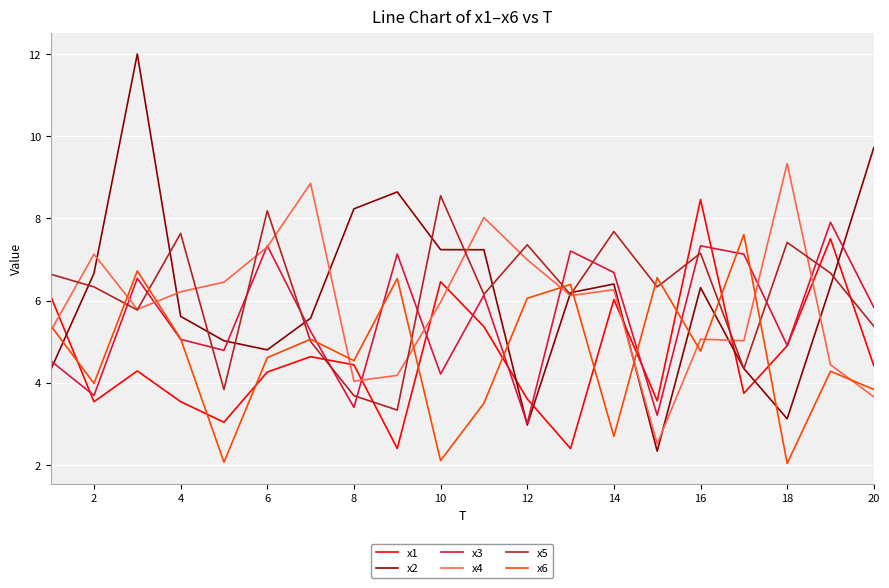

List the series in order of their peak value, highest first.

x2, x4, x5, x1, x3, x6